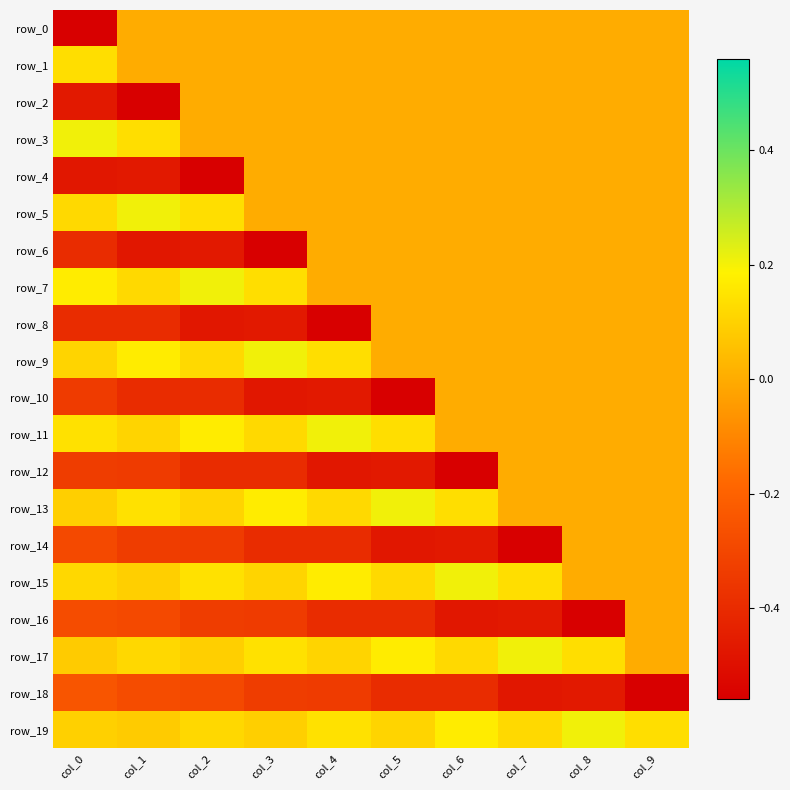

What is the sum of all row_6 values?

-1.9